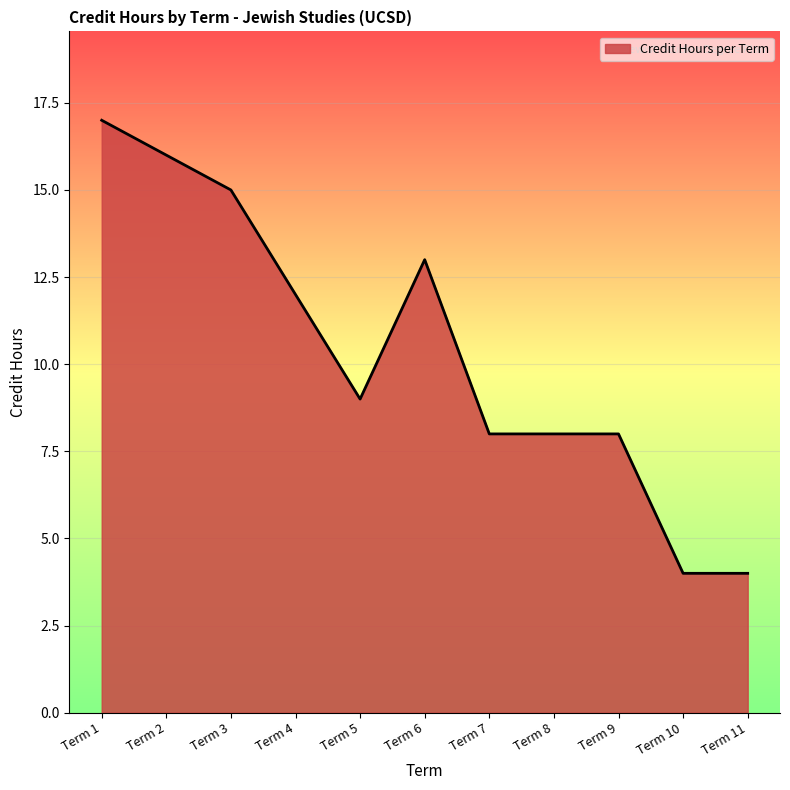

How many values are below 9?

5